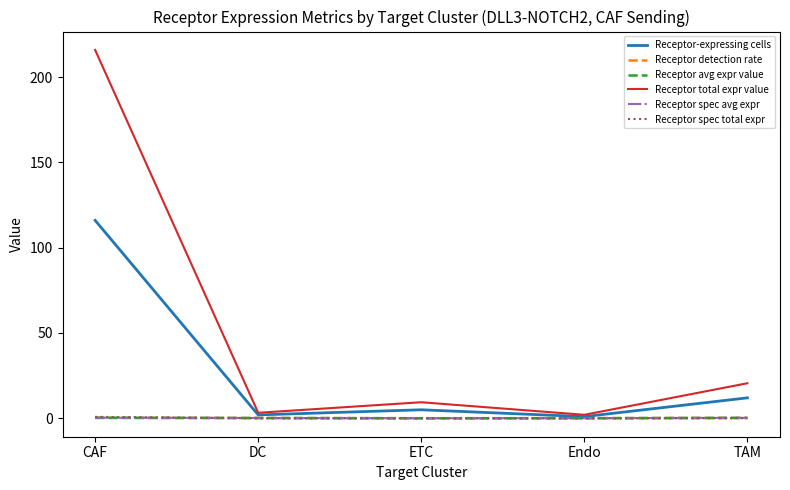

The Receptor-expressing cells series shows 12.0 at TAM. True or false?

True